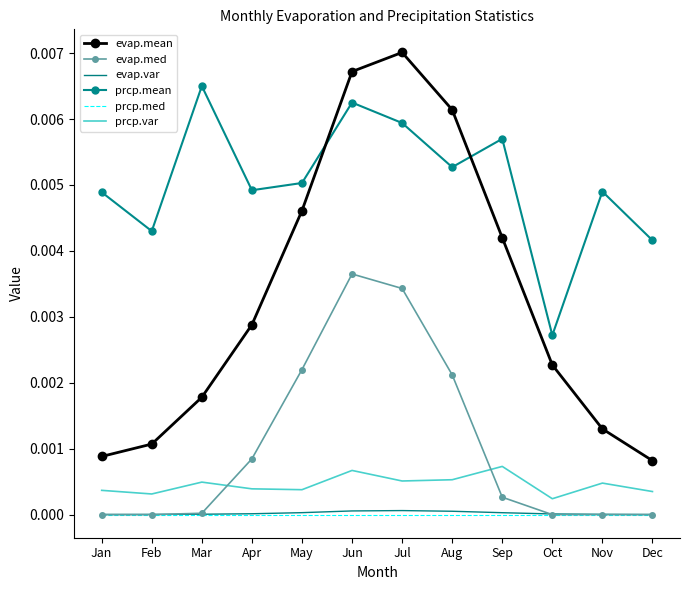

Count the number of data series in this chart.

6